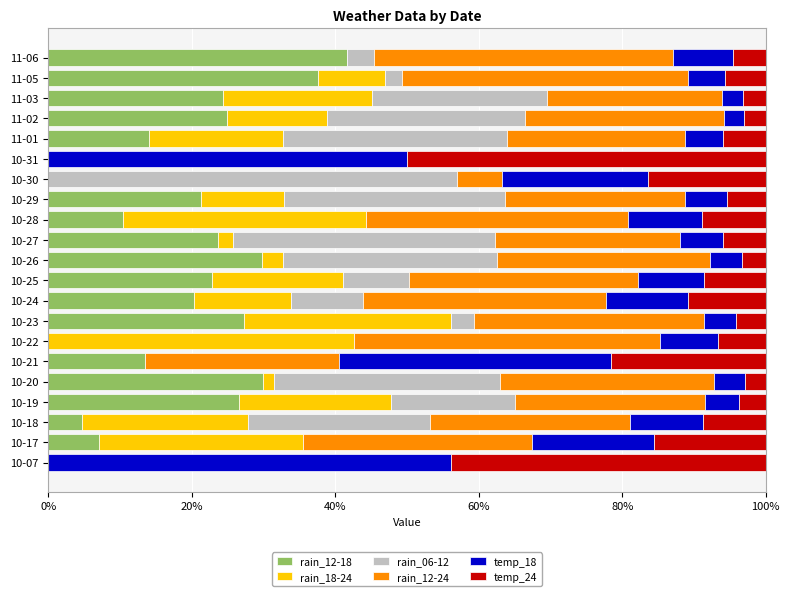

What is the sum of the rain_12-18 values at 10-17 and 10-07?

7.1